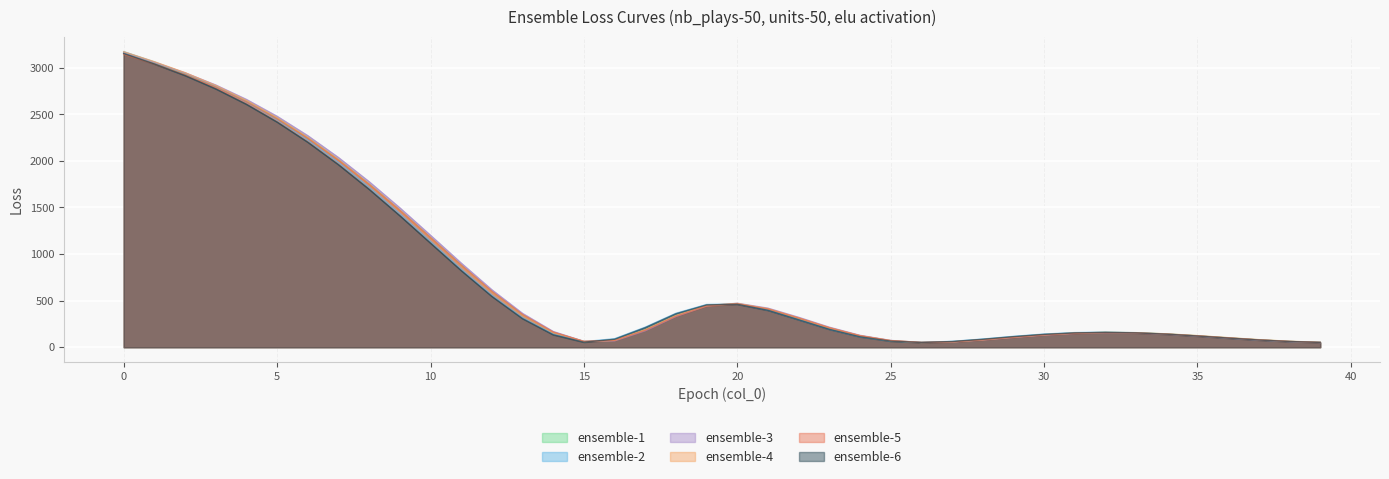

Which series has the largest total across all categories?

ensemble-3